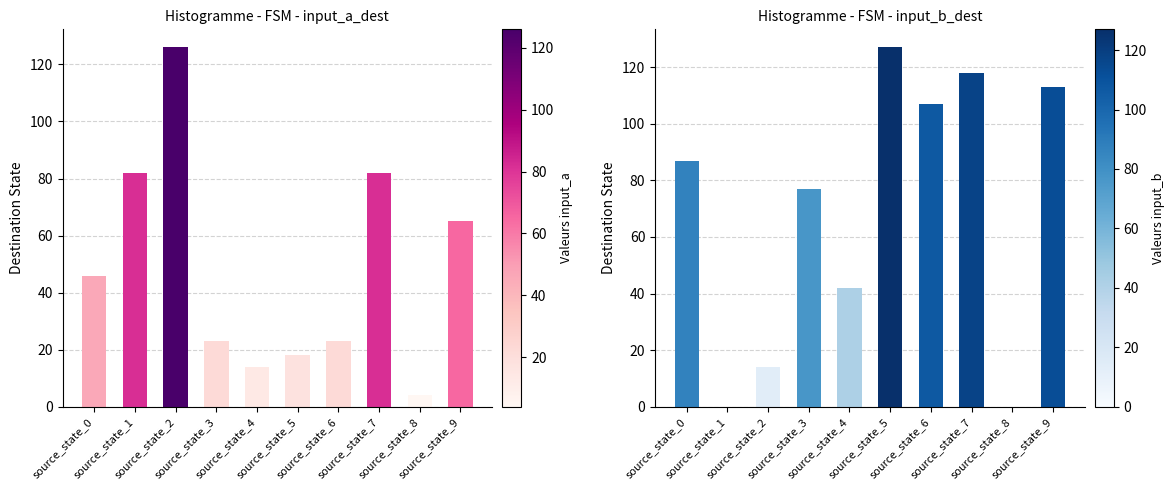

What are all the series names shown in the legend?

input_a_dest, input_b_dest